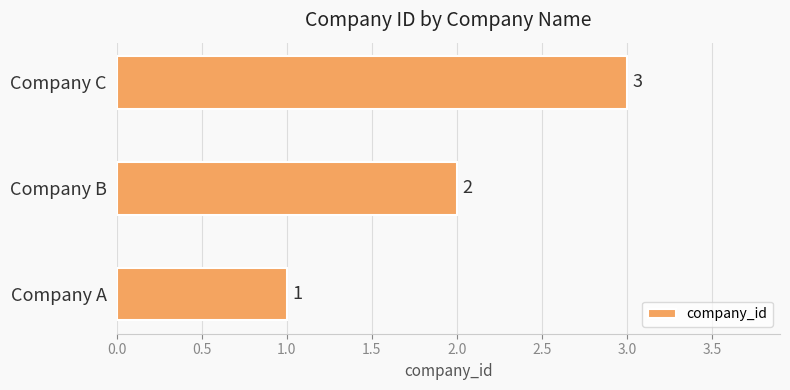

How many series are shown in this chart?

1